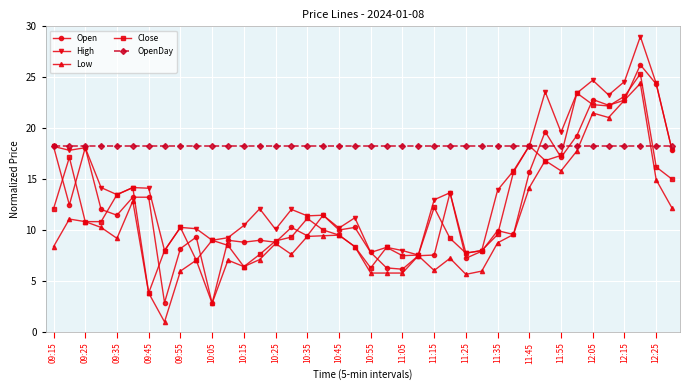

What is the maximum value shown in the chart?

29.0